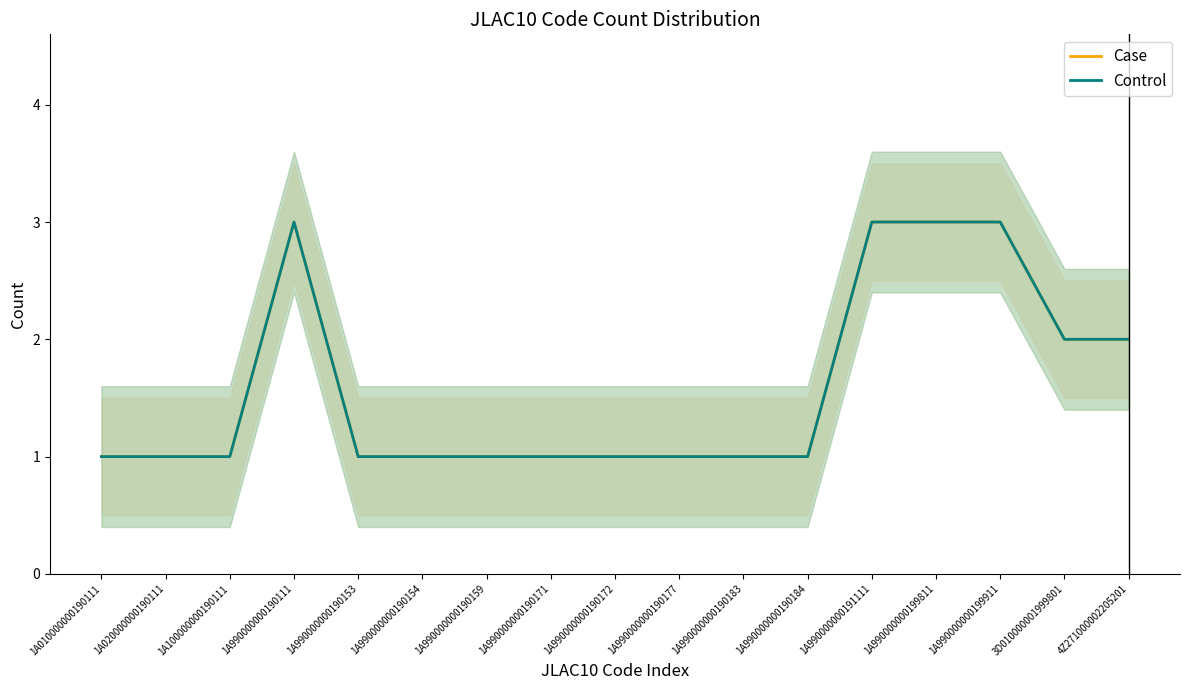

True or false: Control and Case intersect in this chart.

False